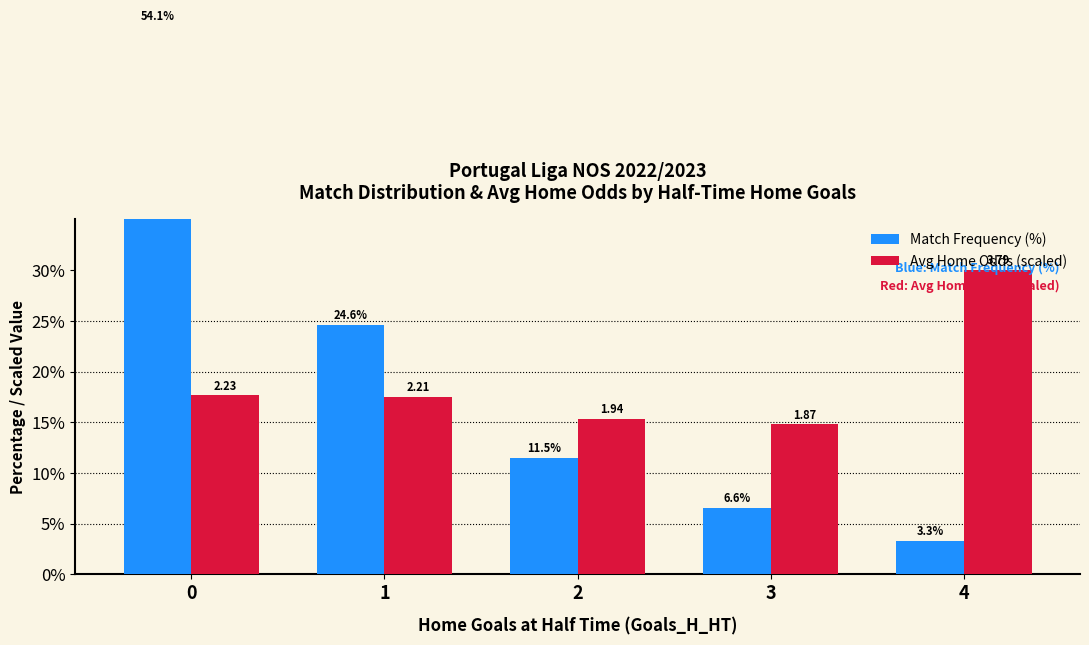

Where is Match Frequency (%) nearest to the value 28?

1